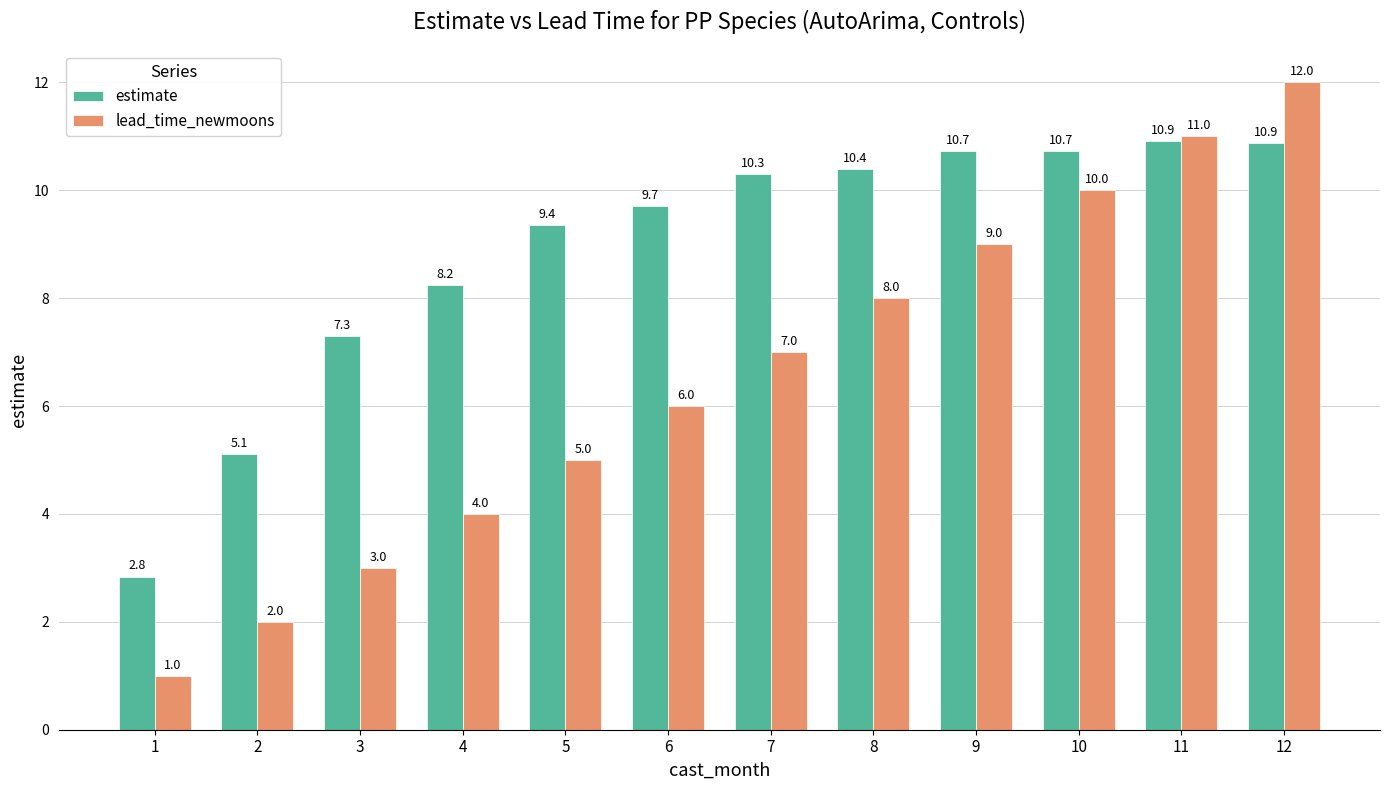

Which series has the largest range (max minus min)?

lead_time_newmoons